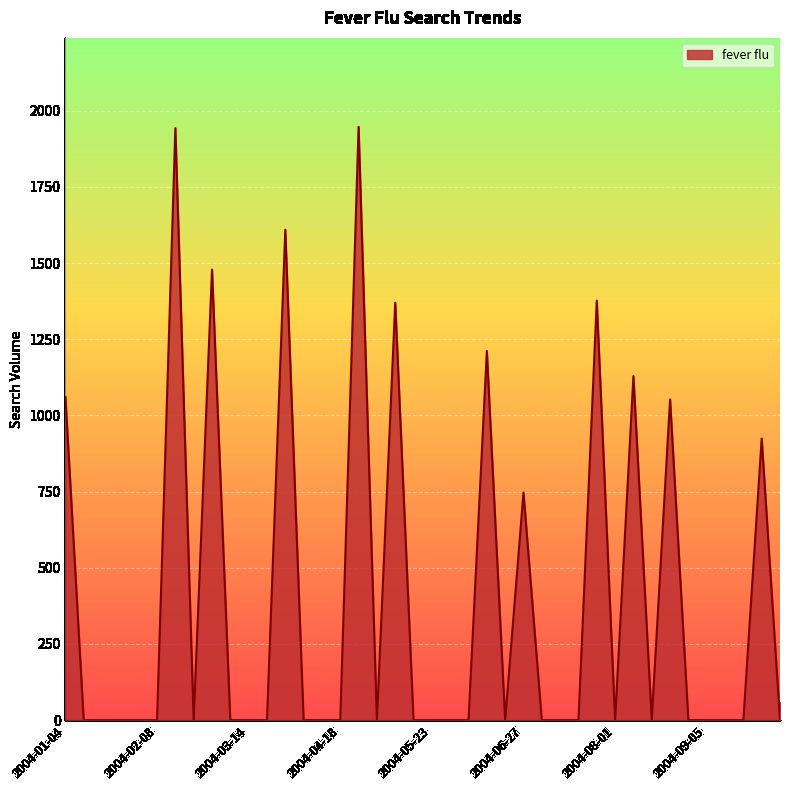

What is the greatest value displayed?

1947.1